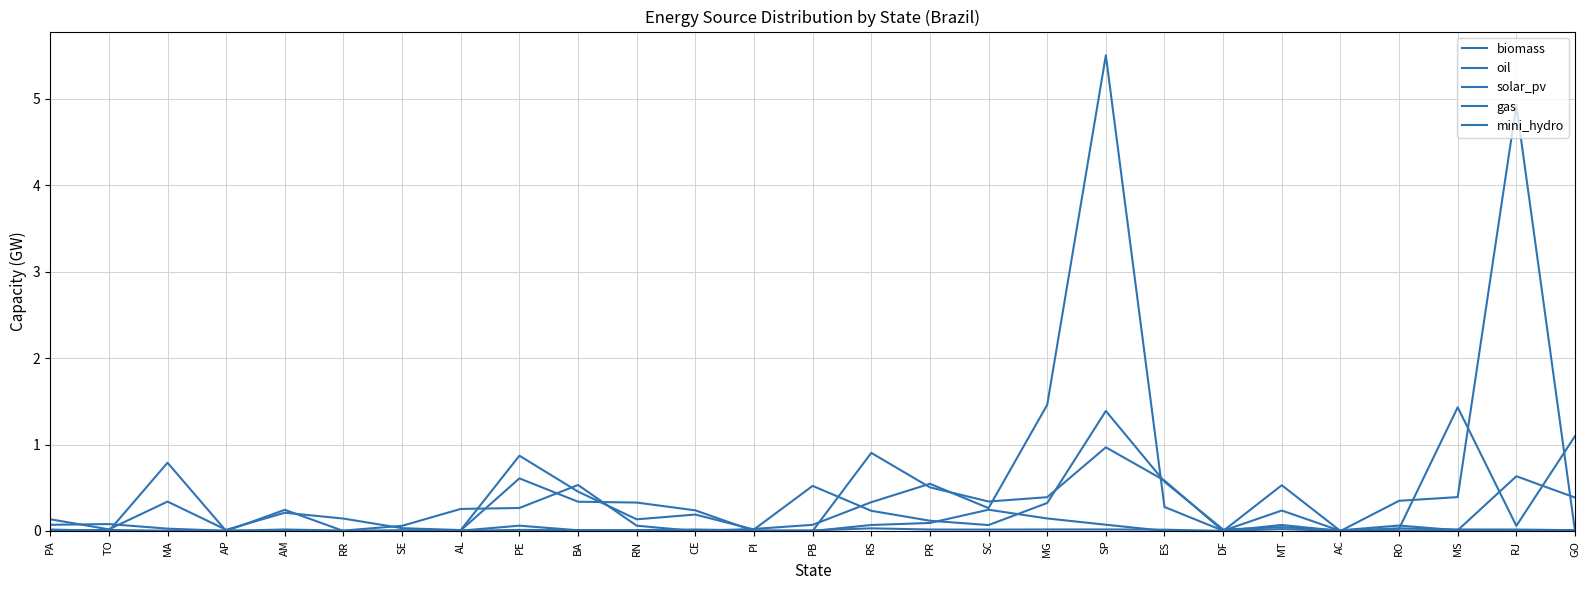

Does the chart have visible grid lines?

Yes